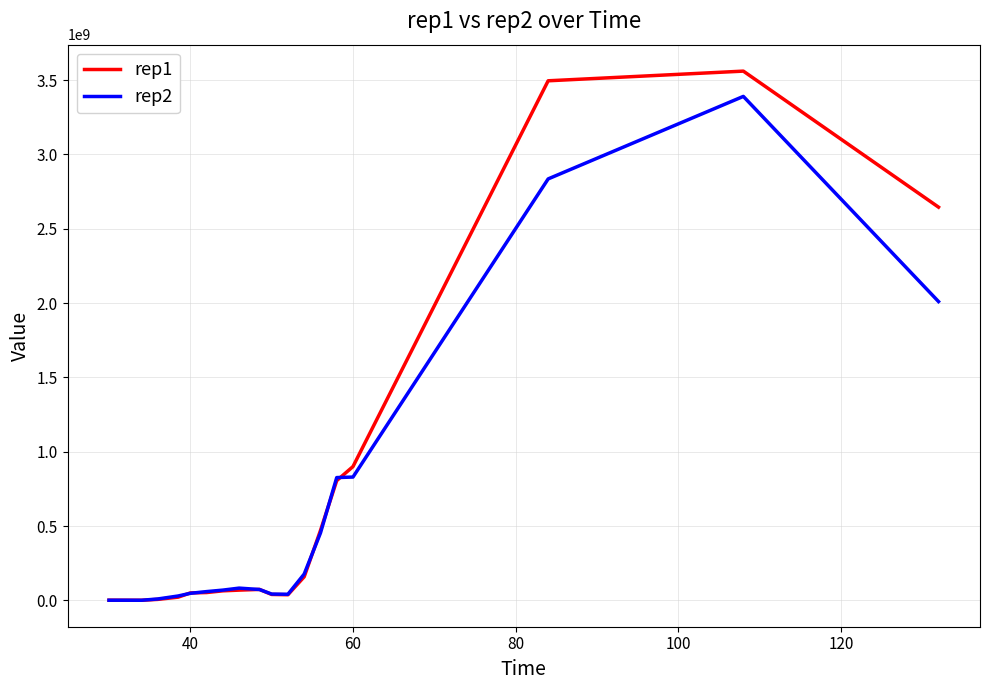

List the series in order of their peak value, lowest first.

rep2, rep1